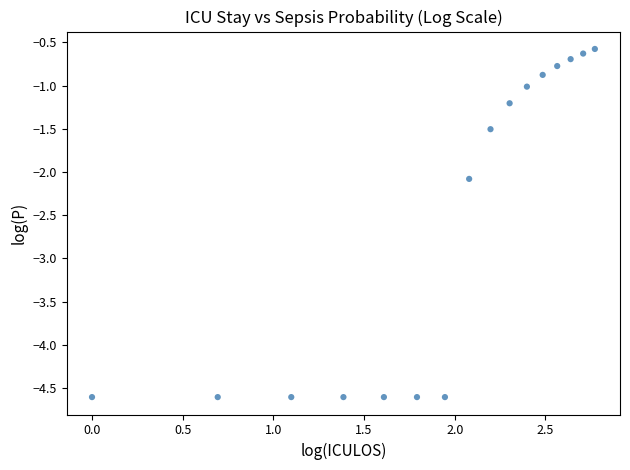

What Y value in the scatter plot is closest to -2?

-2.1